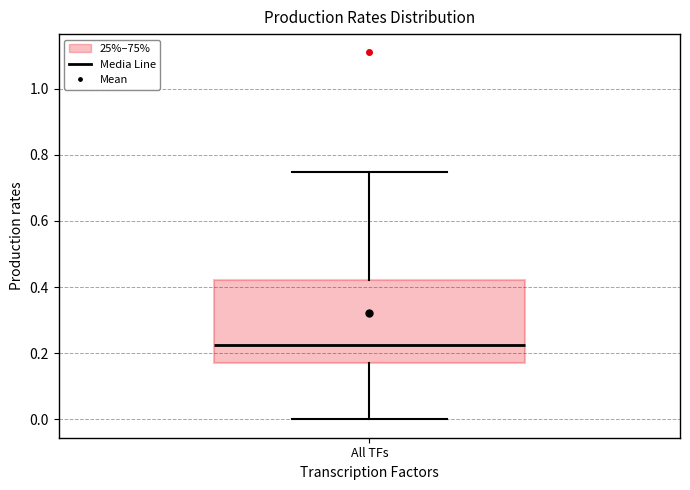

Where is the upper edge of the box for All TFs on the y-axis? The values are not printed on the chart, so give them approximately, as read against the axis.

0.42